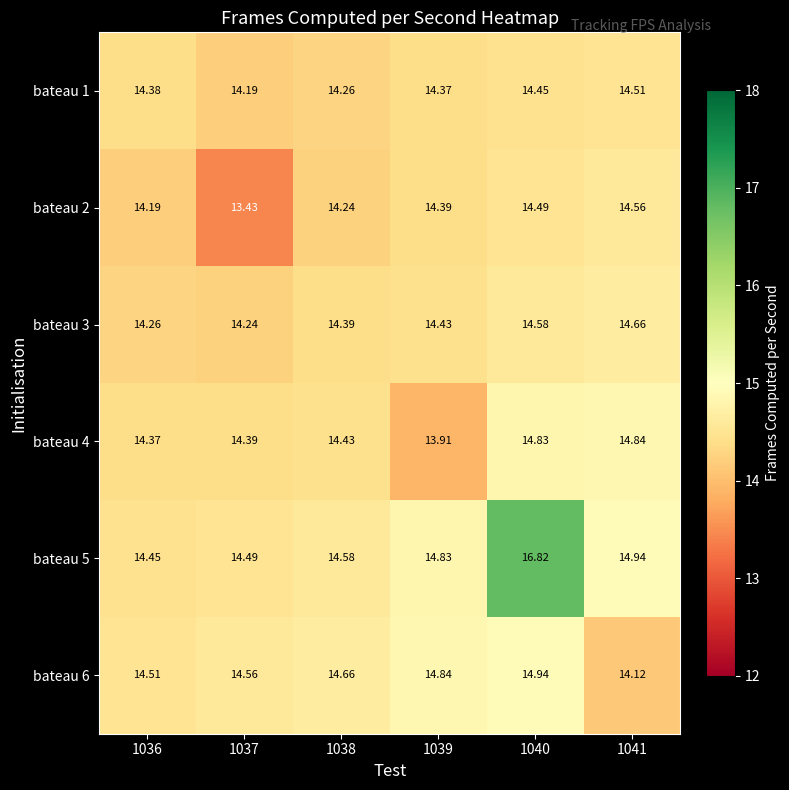

At which category is the sum across all series the highest?

1040